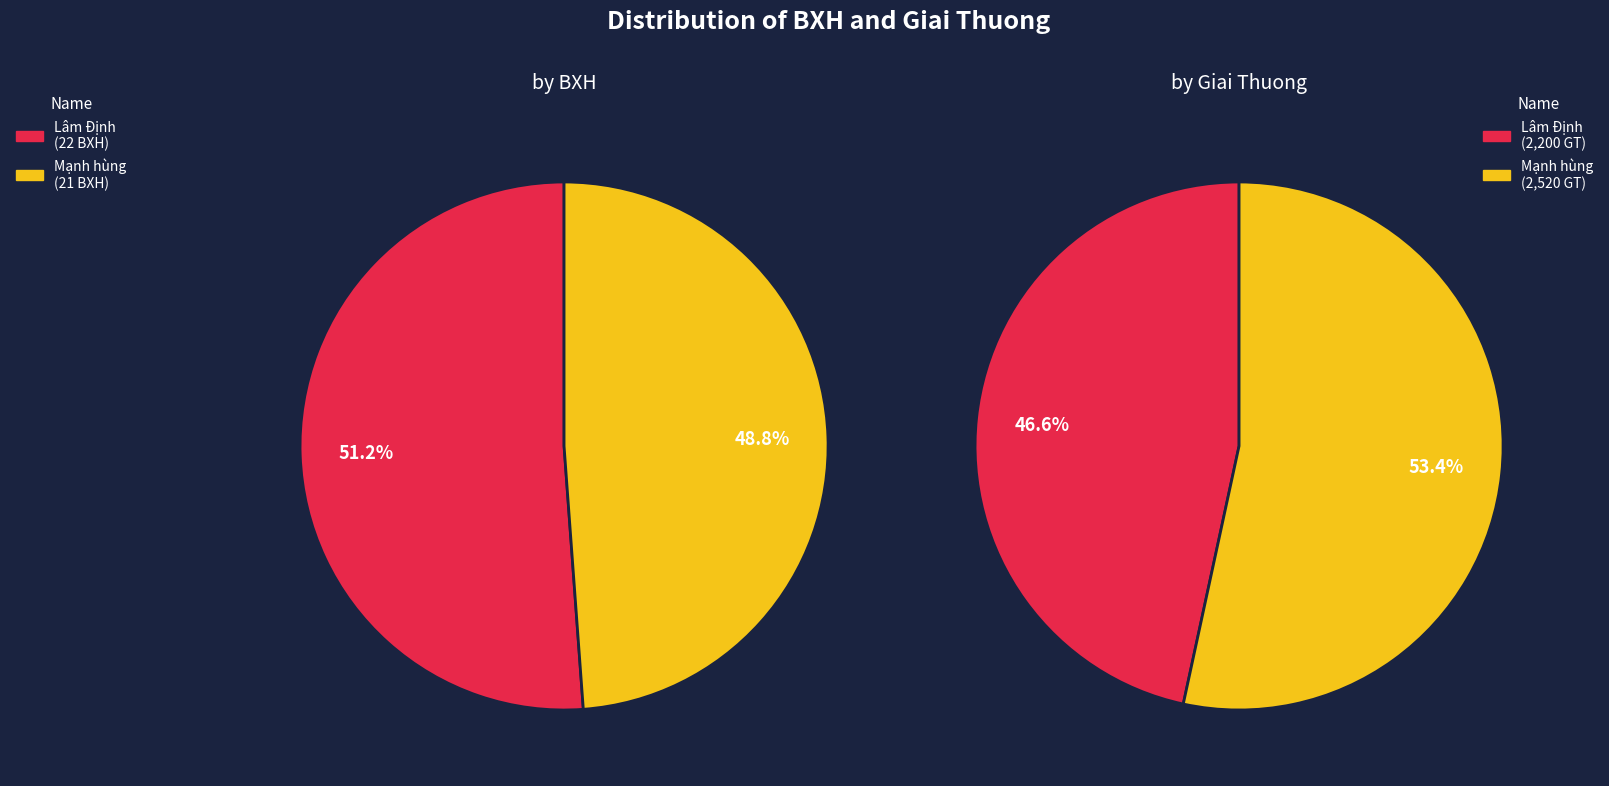

True or false: Mạnh hùng accounts for 49% of the total.

True